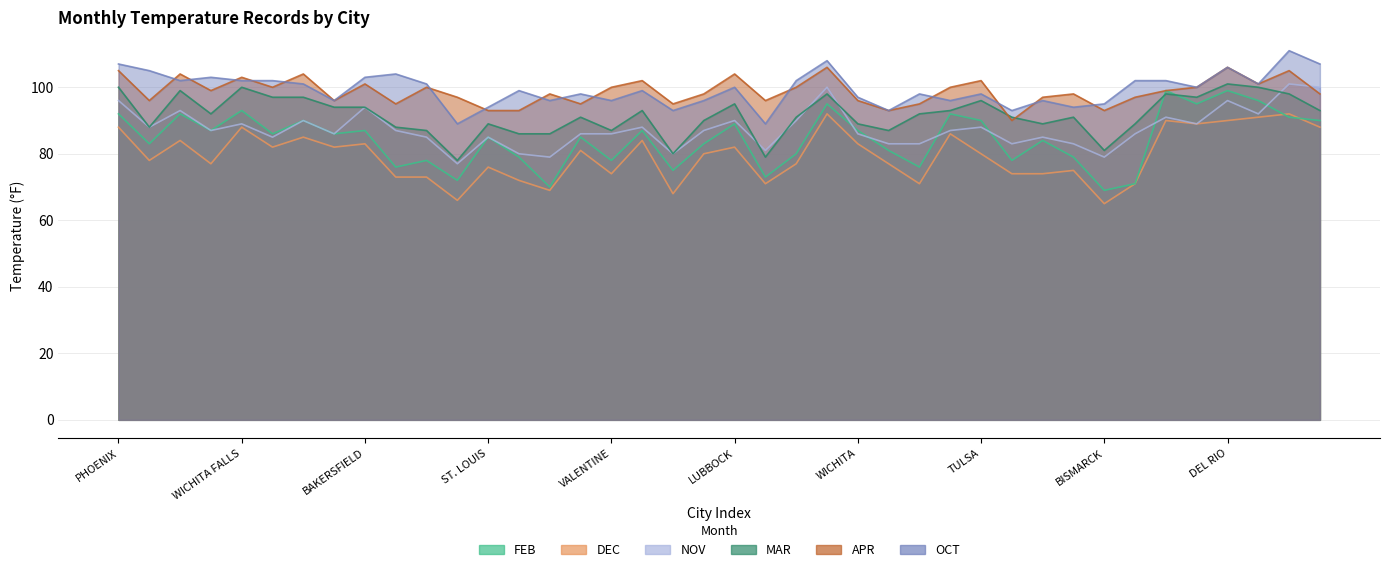

What is the value of the DEC point at the 38th from the left?

91